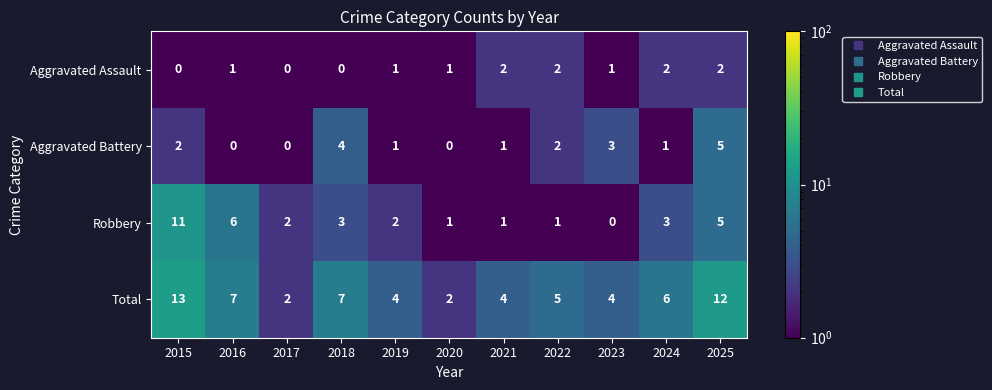

What is the approximate value of Total at 2022?

5